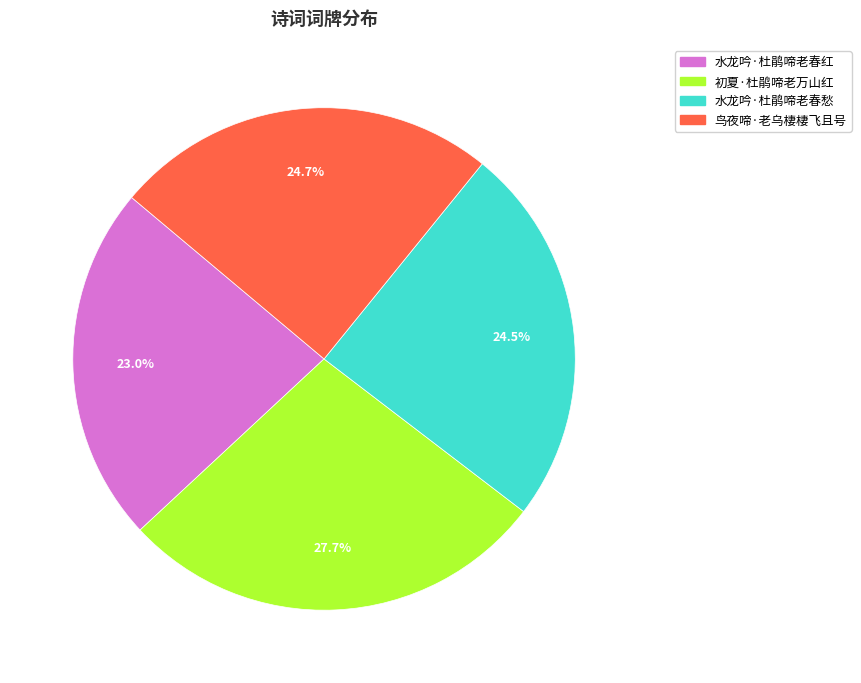

The 水龙吟·杜鹃啼老春红 slice represents 29% of the pie. True or false?

False